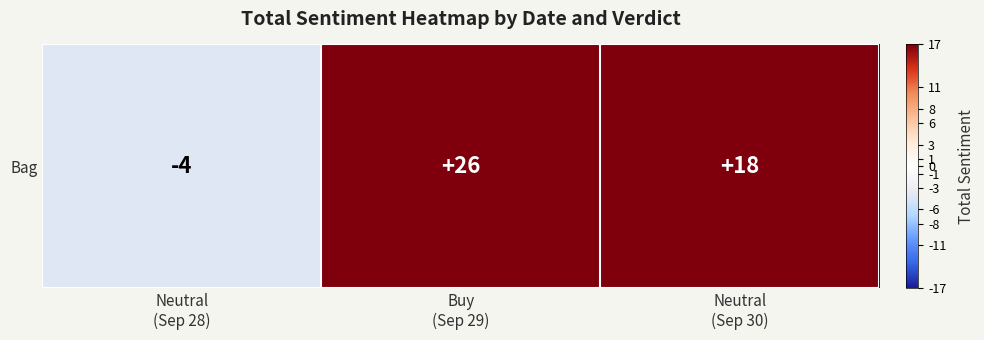

Reading left to right, extract all data points from this chart.

Neutral
(Sep 28)=-4	Buy
(Sep 29)=26	Neutral
(Sep 30)=18